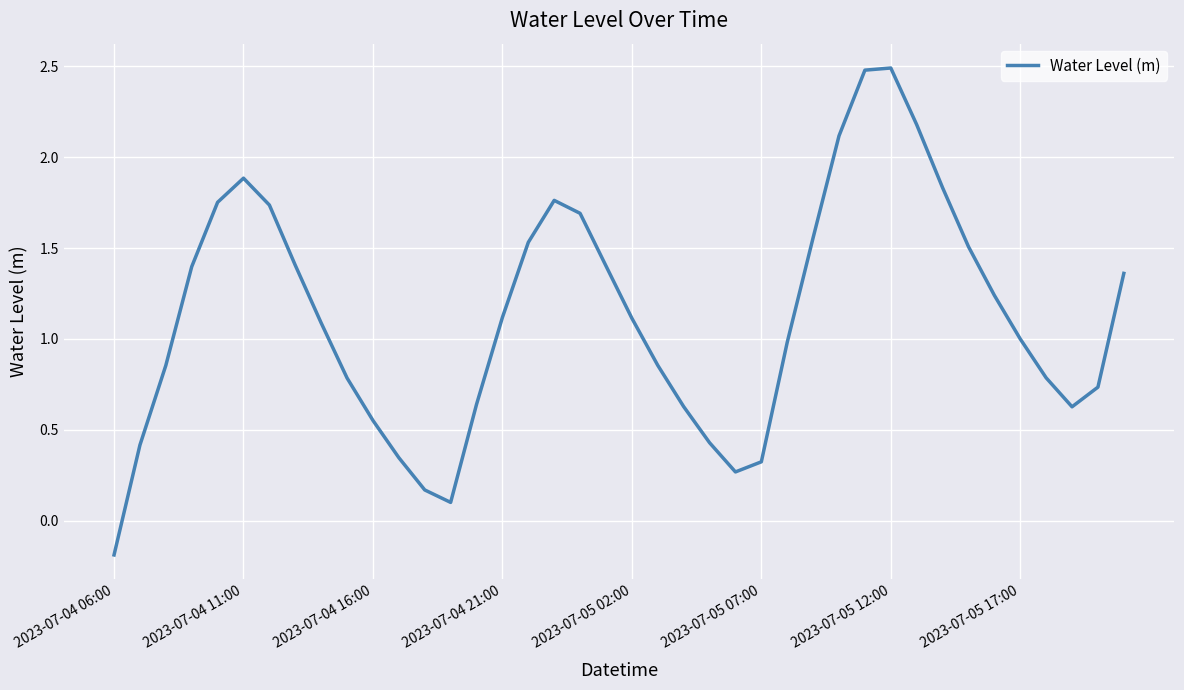

What is the difference between the maximum and minimum values?

2.7